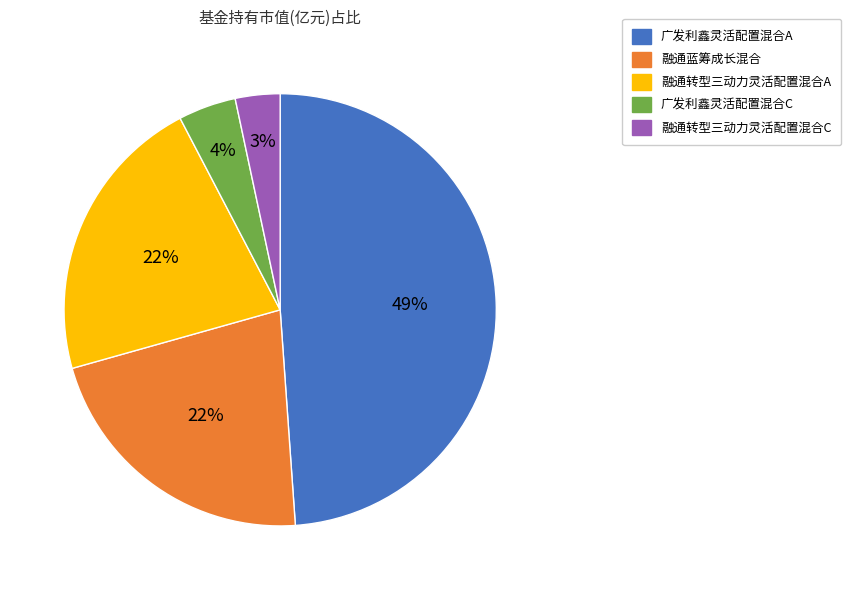

How many segments does this pie chart have?

5